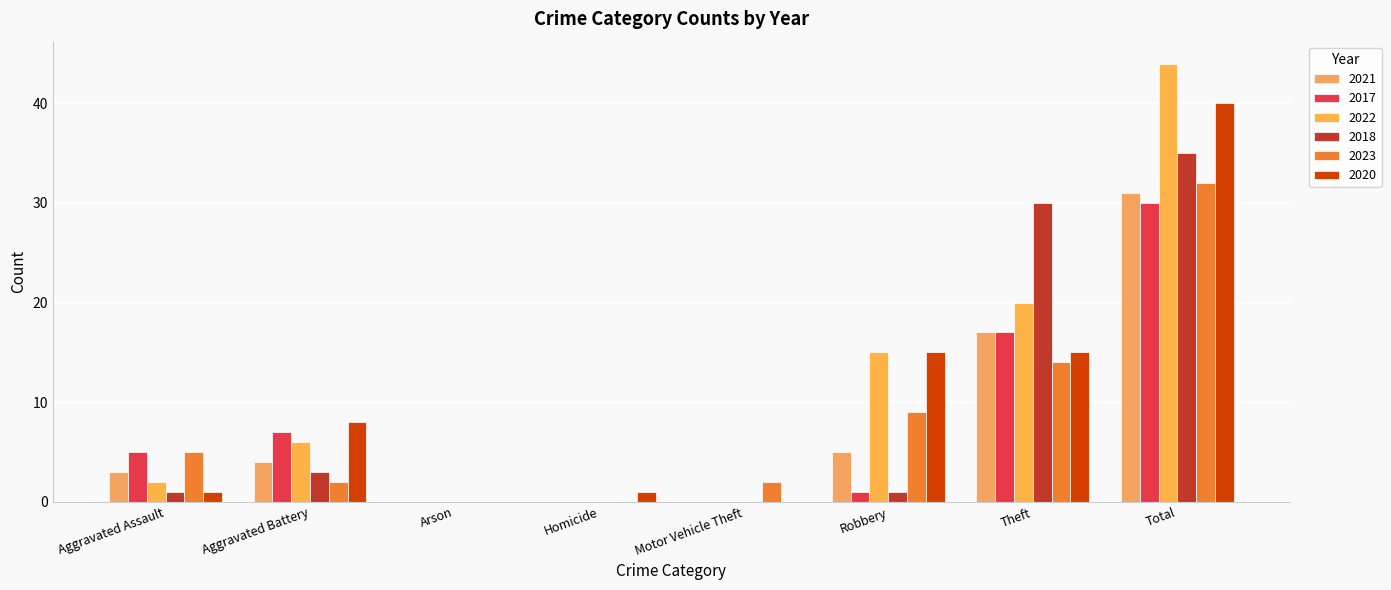

Reading right to left, what are all the values shown in this chart?

2021: Total=31	Theft=17	Robbery=5	Motor Vehicle Theft=0	Homicide=0	Arson=0	Aggravated Battery=4	Aggravated Assault=3
2017: Total=30	Theft=17	Robbery=1	Motor Vehicle Theft=0	Homicide=0	Arson=0	Aggravated Battery=7	Aggravated Assault=5
2022: Total=44	Theft=20	Robbery=15	Motor Vehicle Theft=0	Homicide=0	Arson=0	Aggravated Battery=6	Aggravated Assault=2
2018: Total=35	Theft=30	Robbery=1	Motor Vehicle Theft=0	Homicide=0	Arson=0	Aggravated Battery=3	Aggravated Assault=1
2023: Total=32	Theft=14	Robbery=9	Motor Vehicle Theft=2	Homicide=0	Arson=0	Aggravated Battery=2	Aggravated Assault=5
2020: Total=40	Theft=15	Robbery=15	Motor Vehicle Theft=0	Homicide=1	Arson=0	Aggravated Battery=8	Aggravated Assault=1